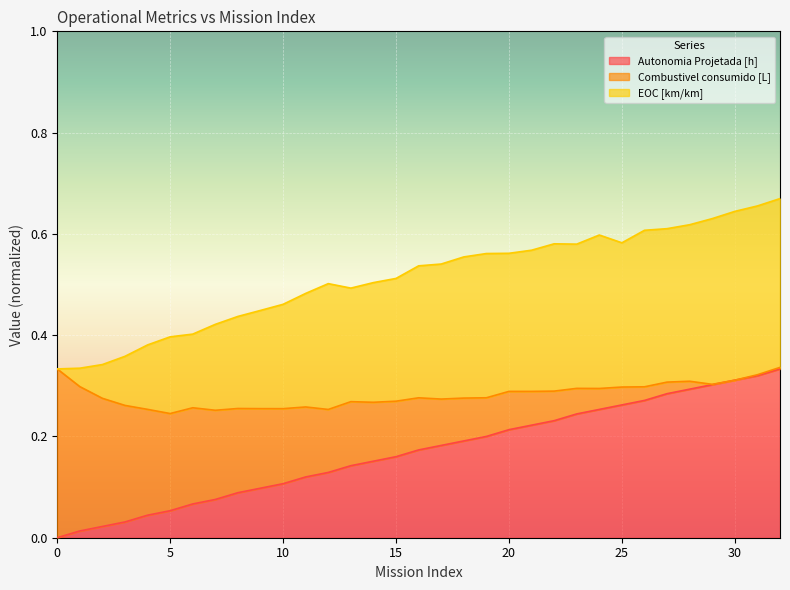

The value of Autonomia Projetada [h] at 25 is 0.1. True or false?

False